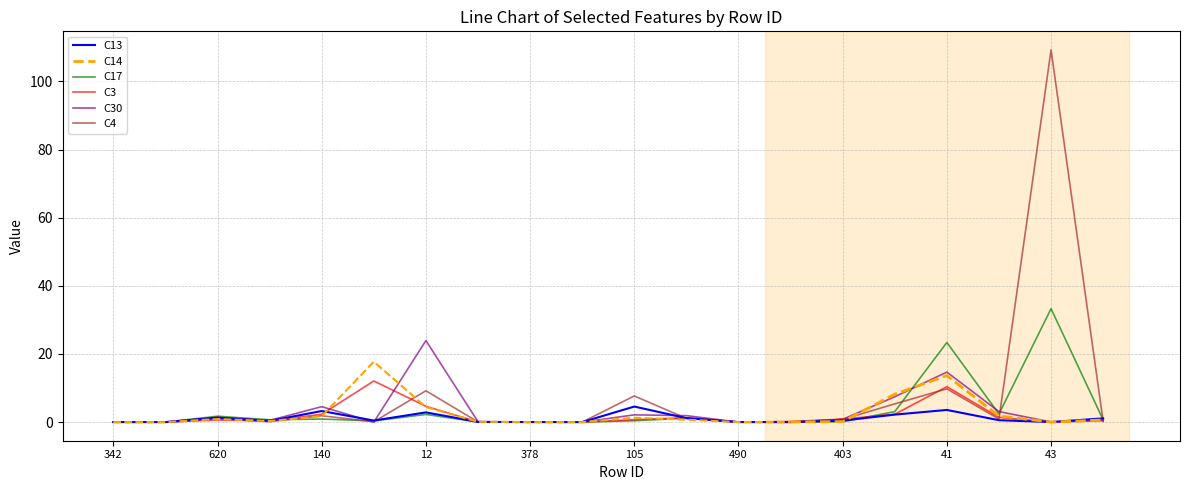

At which label does C3 reach its minimum?

342